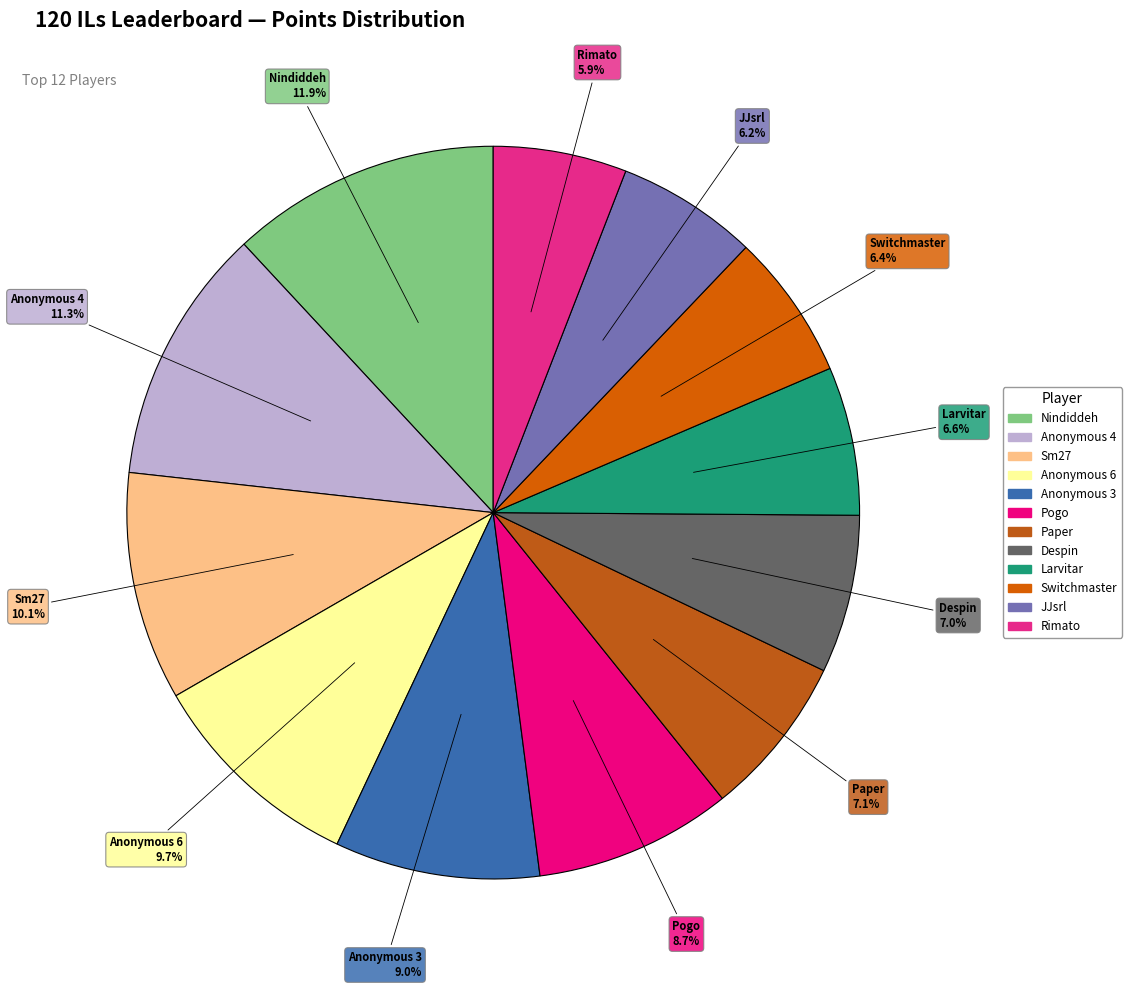

Is Switchmaster the majority of the pie?

No